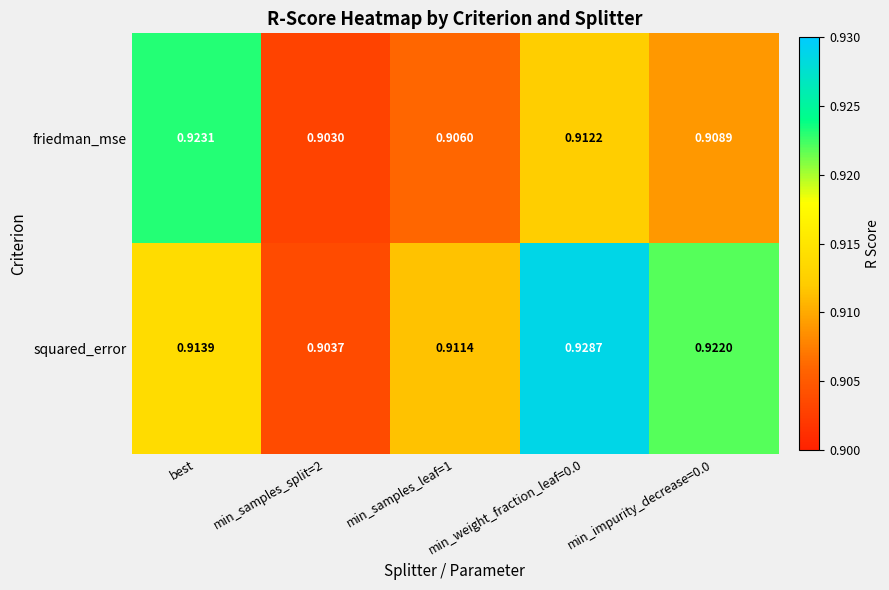

Rank the series by their average value, from highest to lowest.

squared_error, friedman_mse